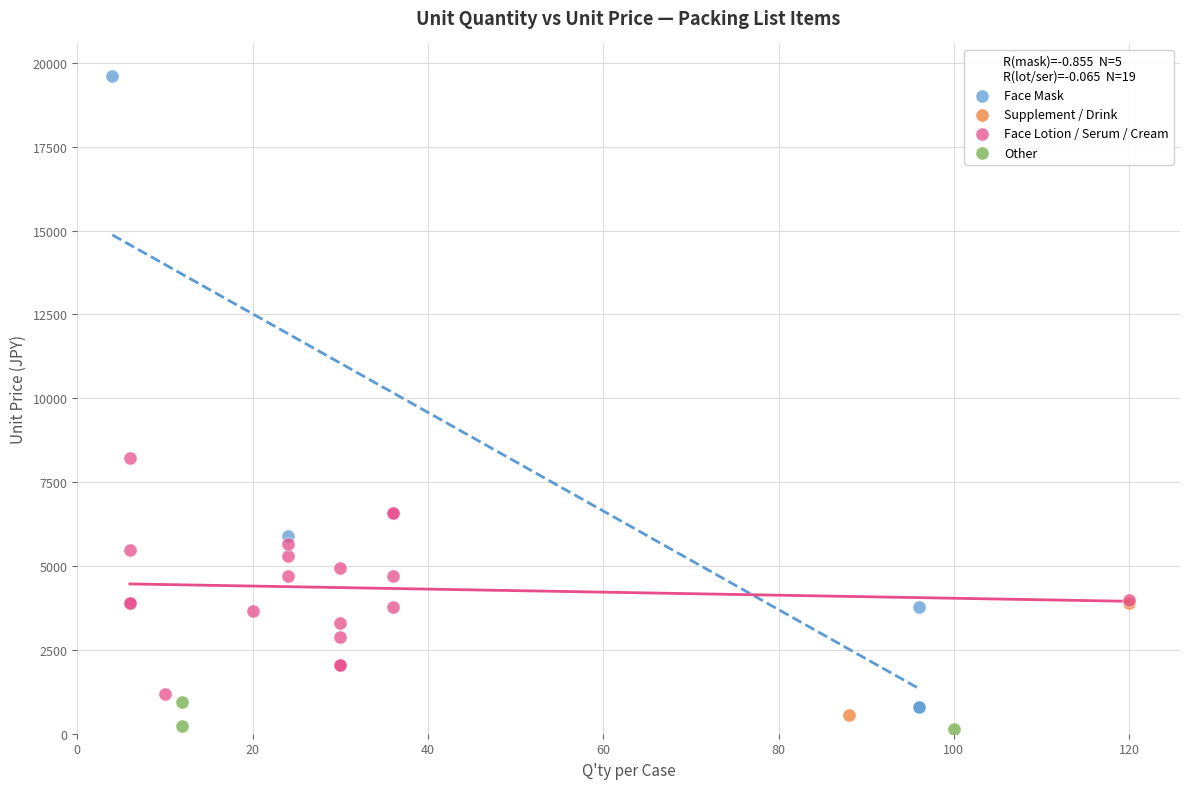

What are all the series names shown in the legend?

Face Mask, Supplement / Drink, Face Lotion / Serum / Cream, Other